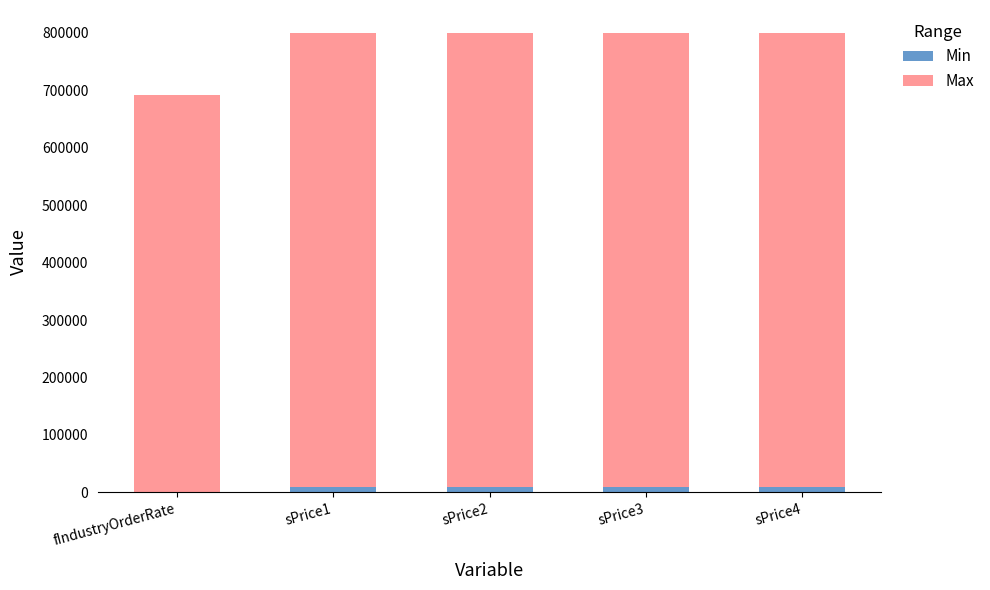

How many categories are shown in the chart?

5